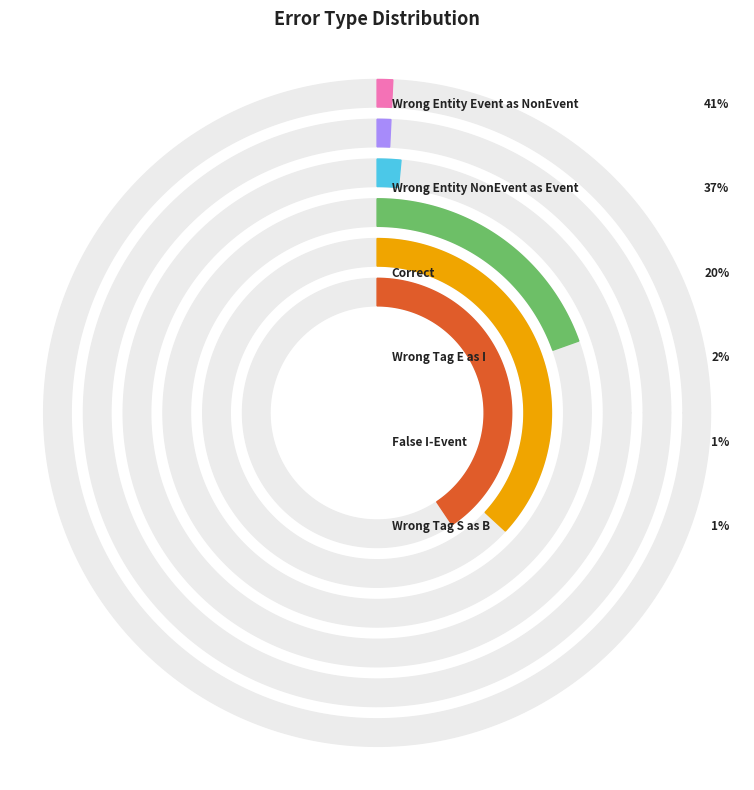

Which category has the smallest portion of the pie?

False_I-Event